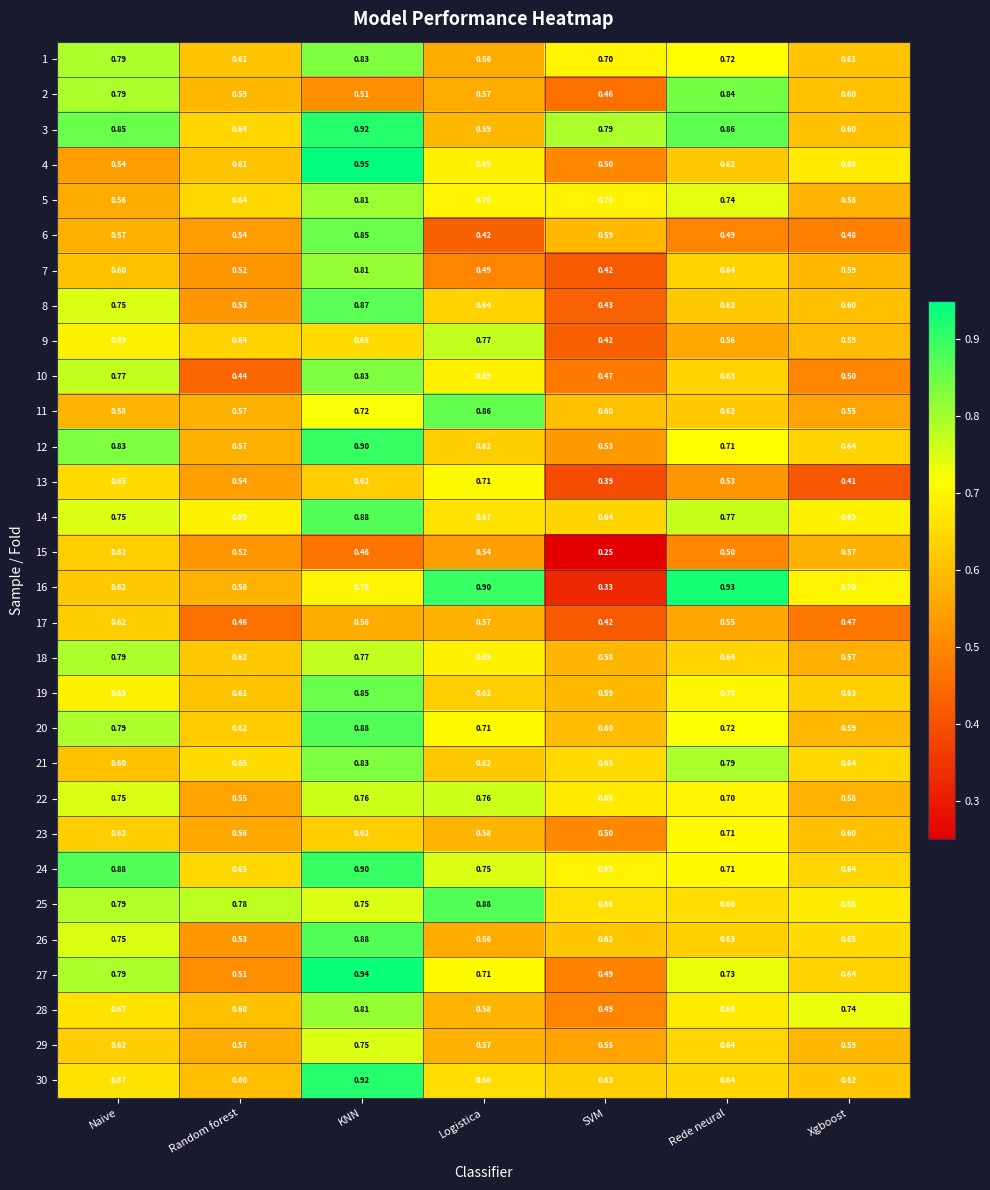

Between KNN and Xgboost, which series saw the biggest shift?

6